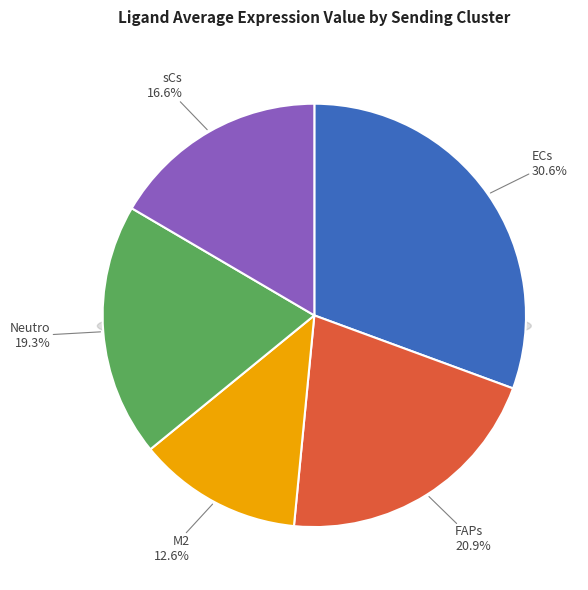

Rank the categories by value from lowest to highest.

M2, sCs, Neutro, FAPs, ECs